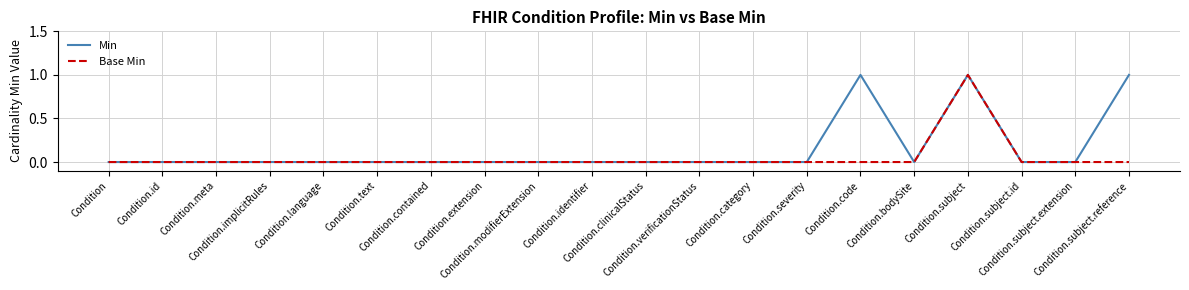

How many lines are shown in the chart?

2